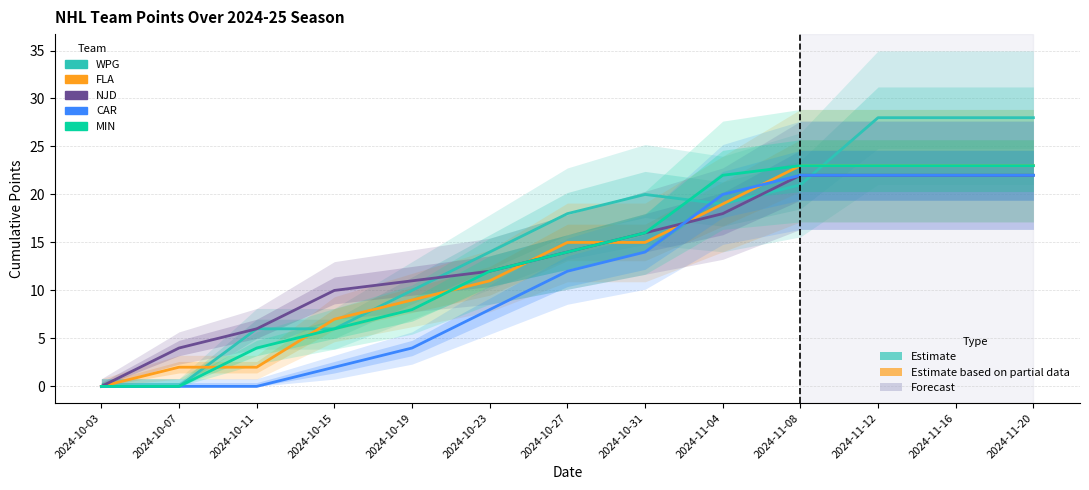

What is the value of the MIN point at the 10th from the left?

23